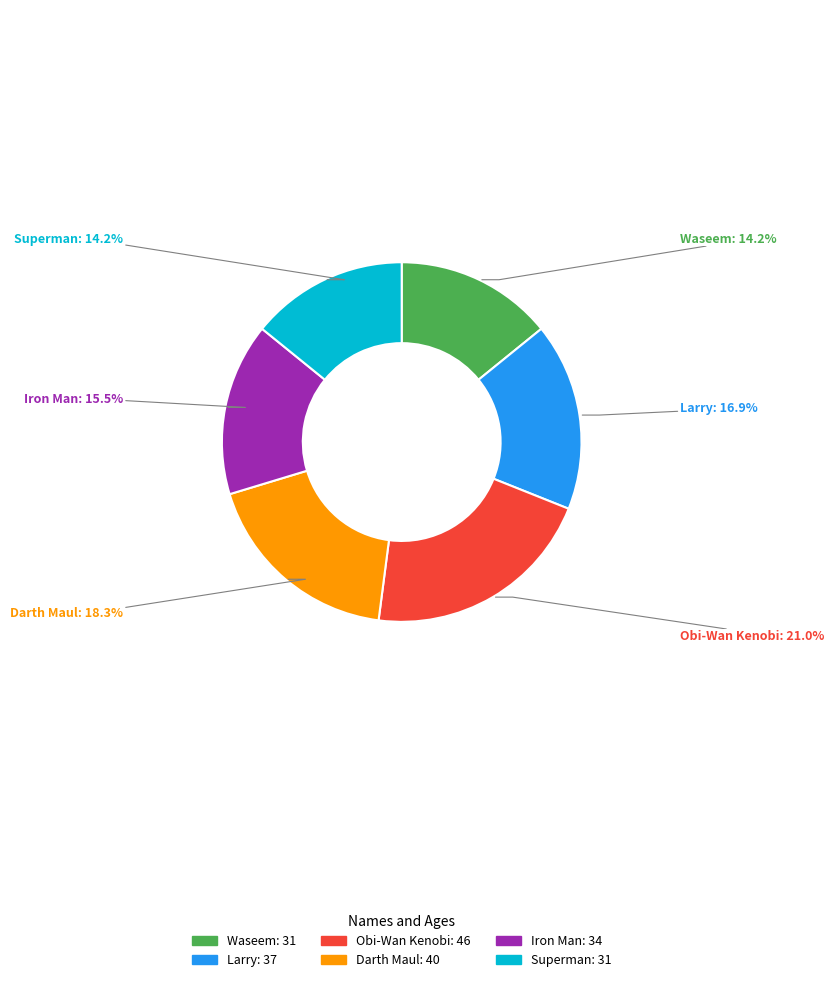

Which slice is the largest?

Obi-Wan Kenobi